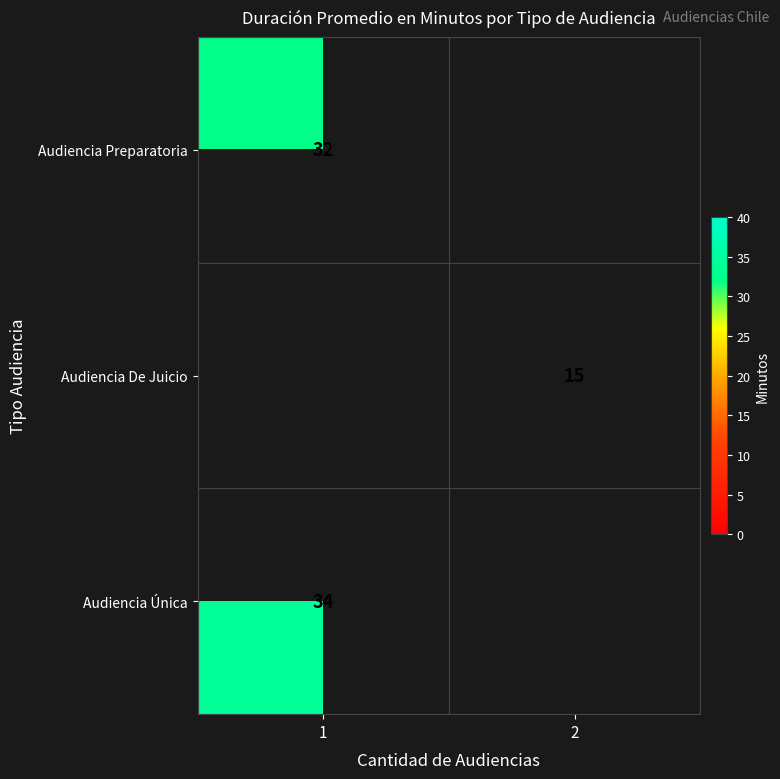

The value of Audiencia Única at 1 is 34. True or false?

True